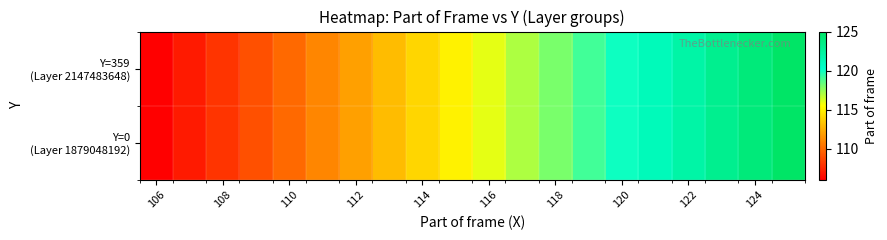

What is the smallest value displayed?

106